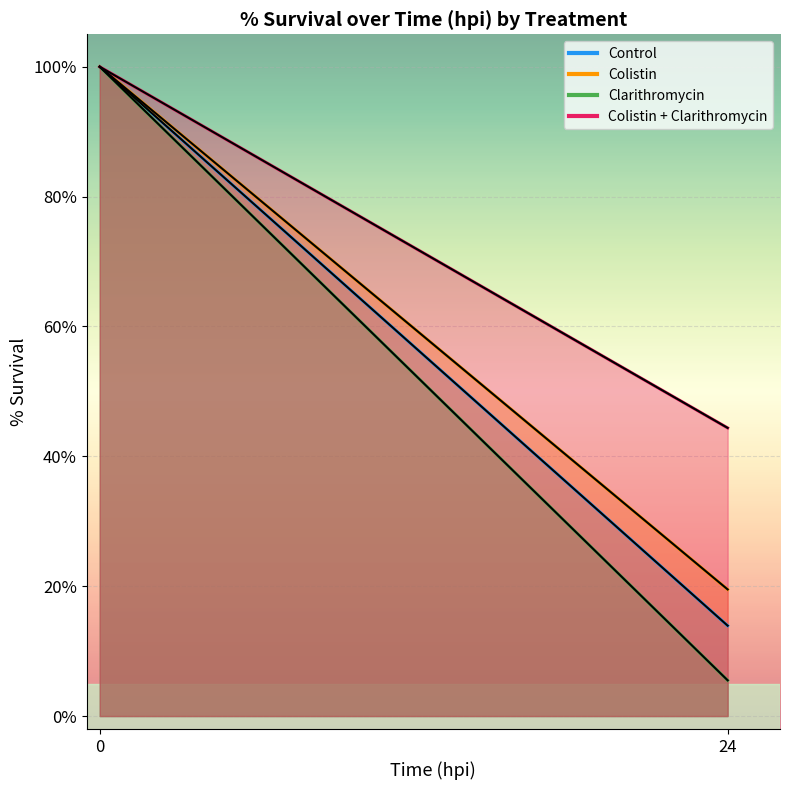

Which series has the largest total across all categories?

Colistin + Clarithromycin